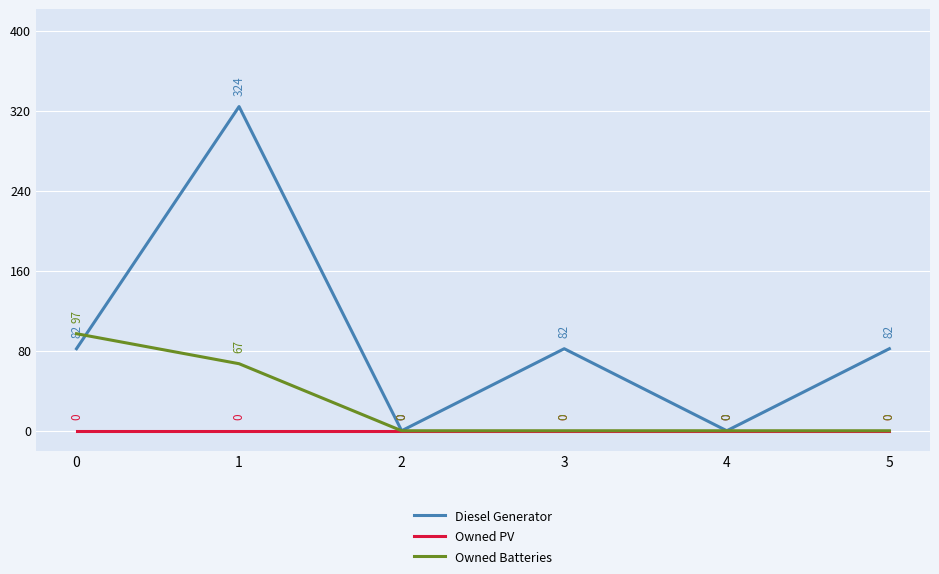

Is this an area chart (filled region under the line)?

No